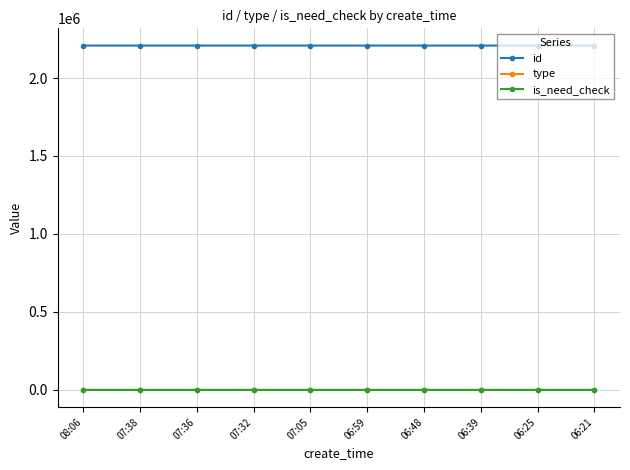

How many values in the type series exceed 0?

2